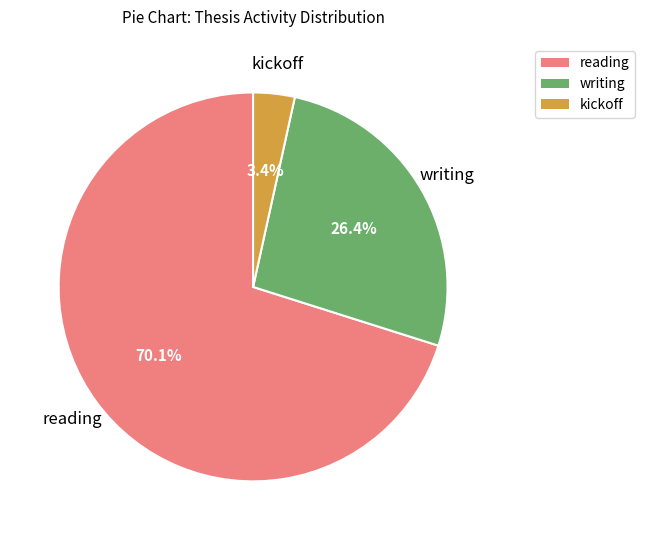

Does any single category account for the majority?

Yes